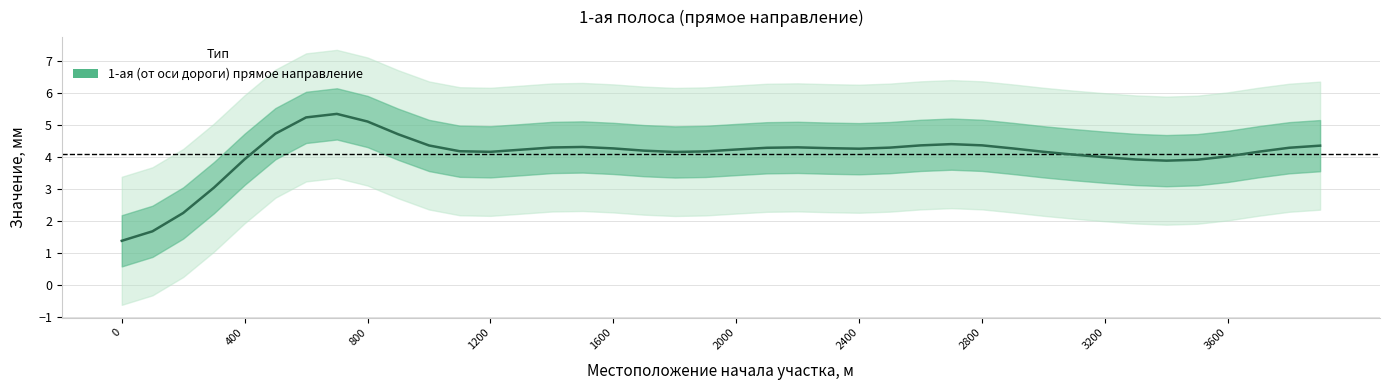

At which category does the data reach its first local valley?

1200